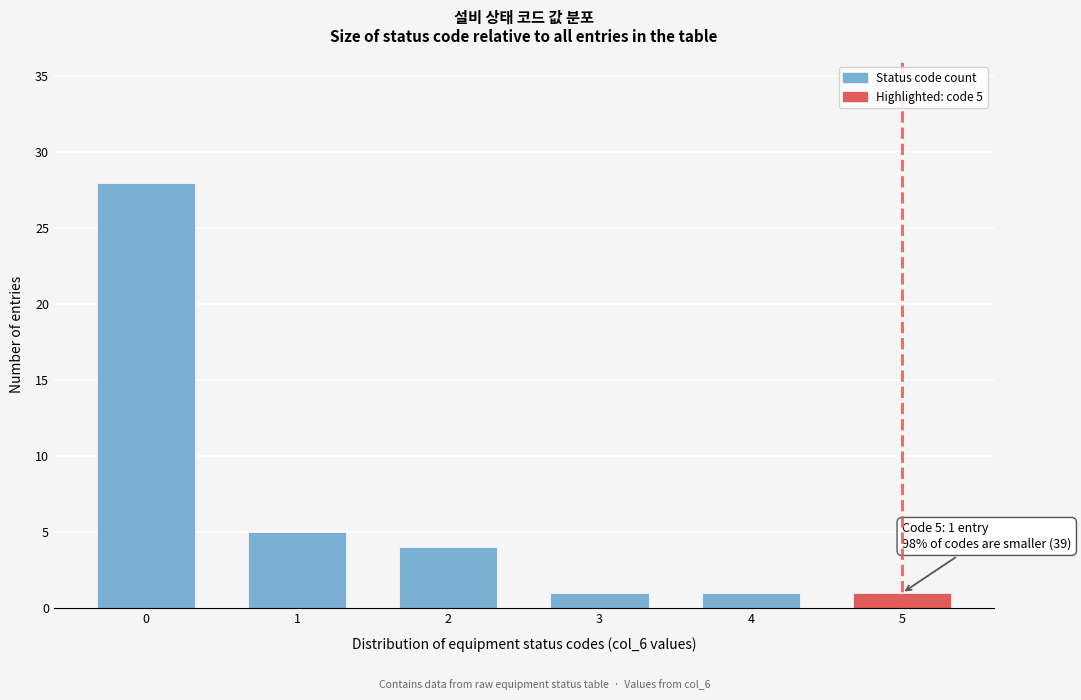

Reading left to right, list all the values displayed in this chart.

0=28	1=5	2=4	3=1	4=1	5=1